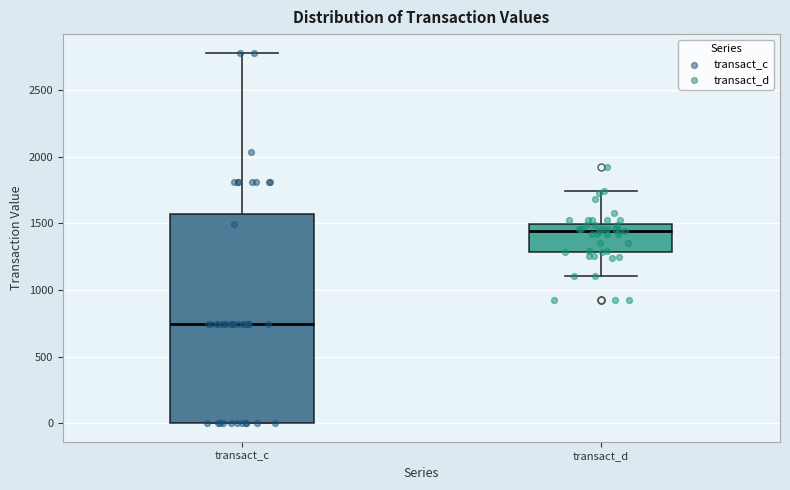

Which box's median line is the highest?

transact_d